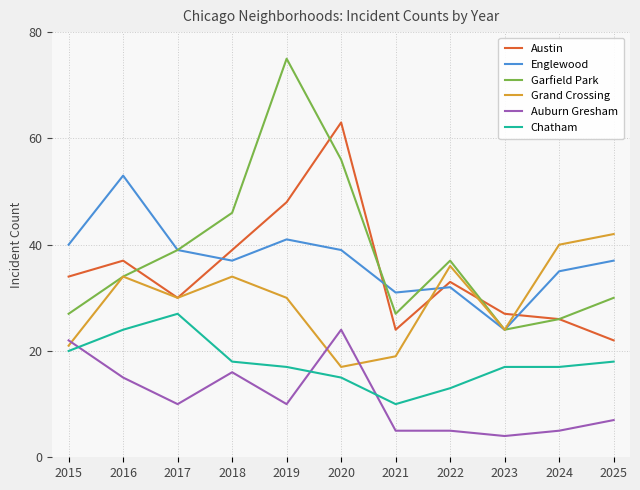

At which category is the sum across all series the highest?

2019